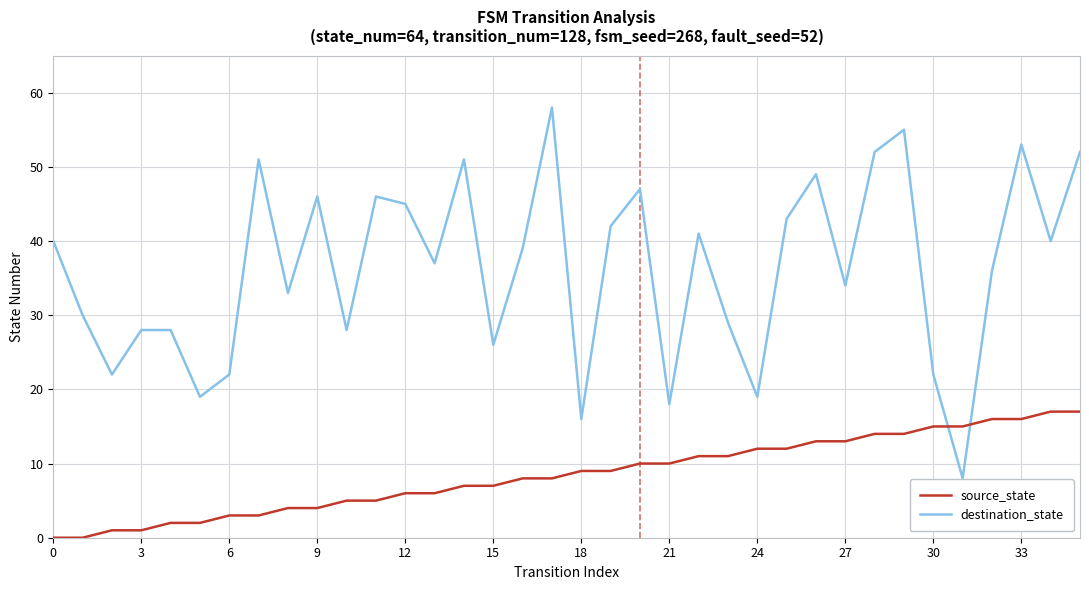

Rank the series by their average value, from highest to lowest.

destination_state, source_state